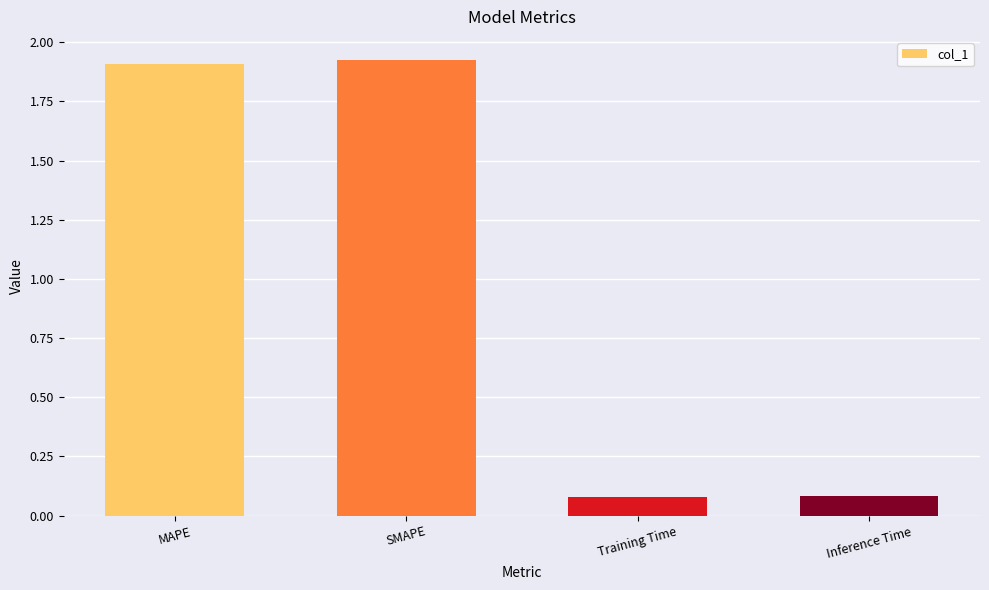

What is the label of the 4th bar from the left?

Inference Time